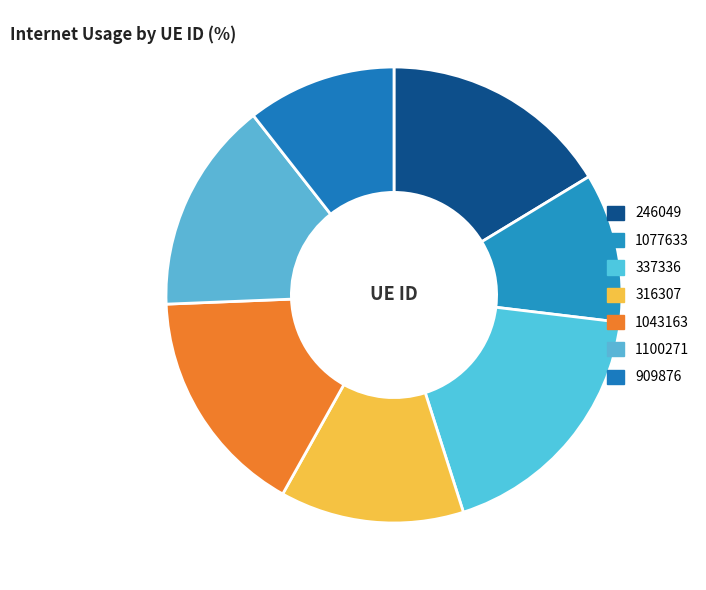

Count the number of slices in the pie.

7